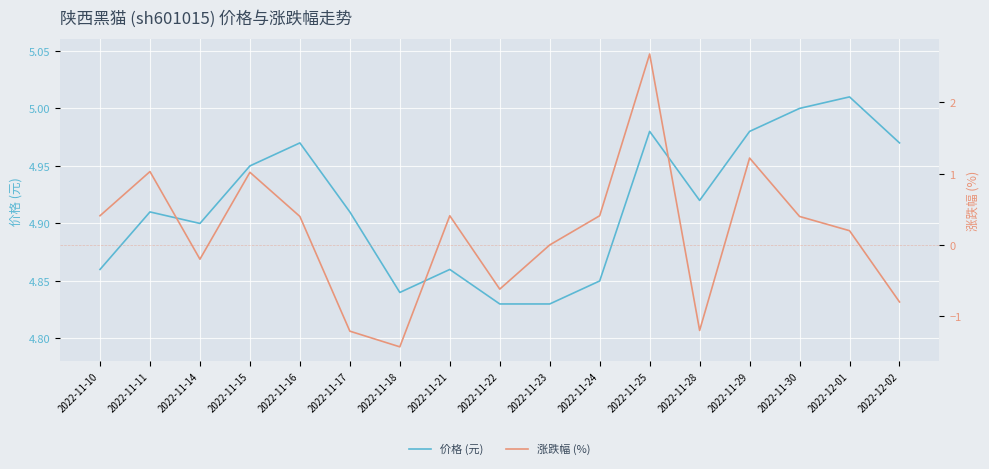

What is the difference between the highest and lowest values at 2022-11-22?

5.5